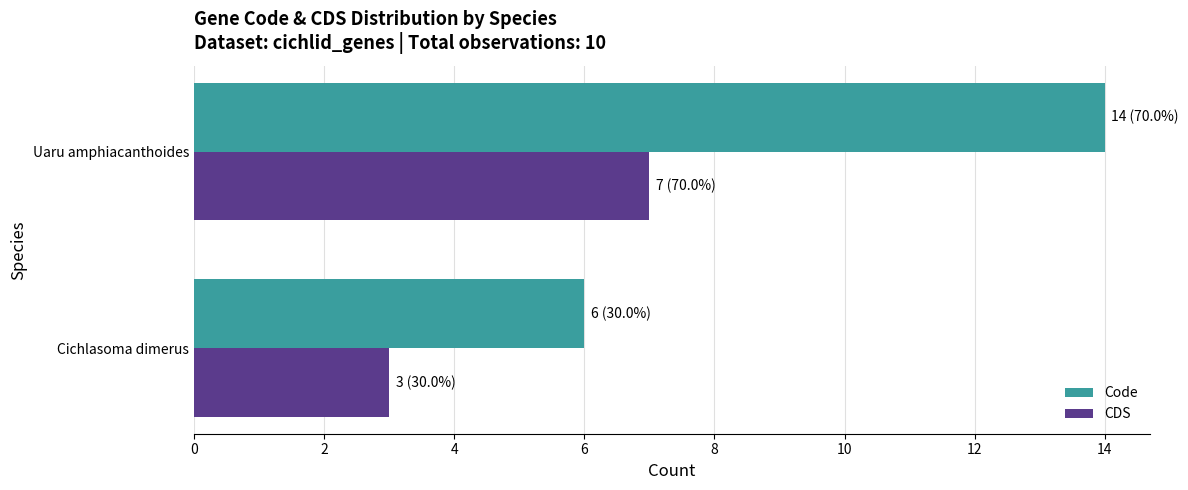

What is the sum of all CDS values?

10